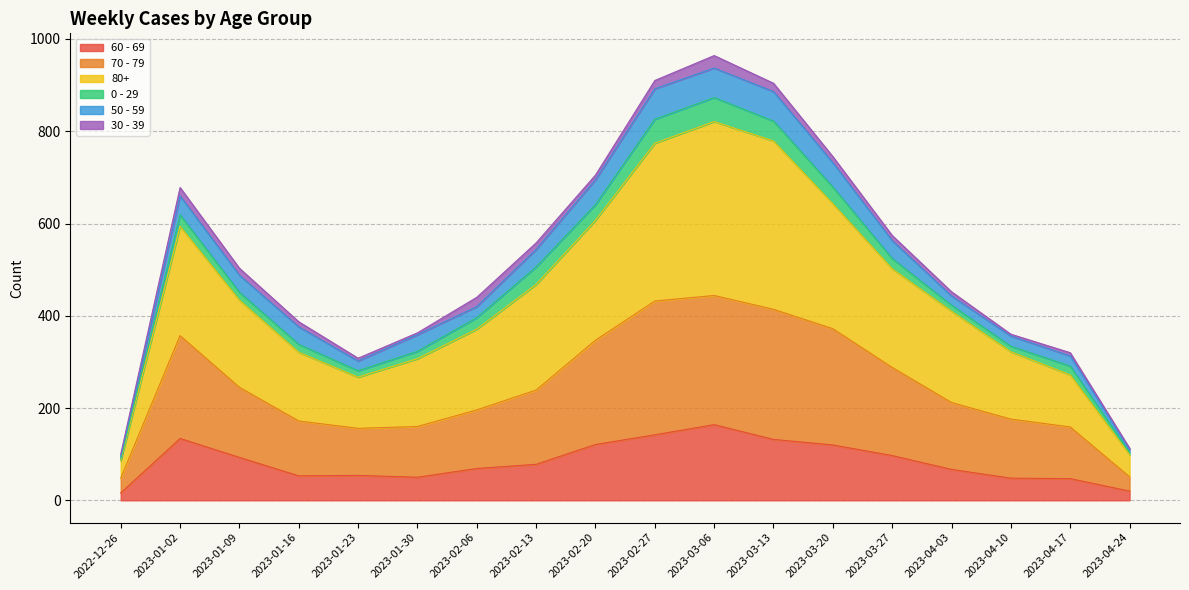

Between 2023-01-09 and 2023-03-20, which is larger?

2023-03-20